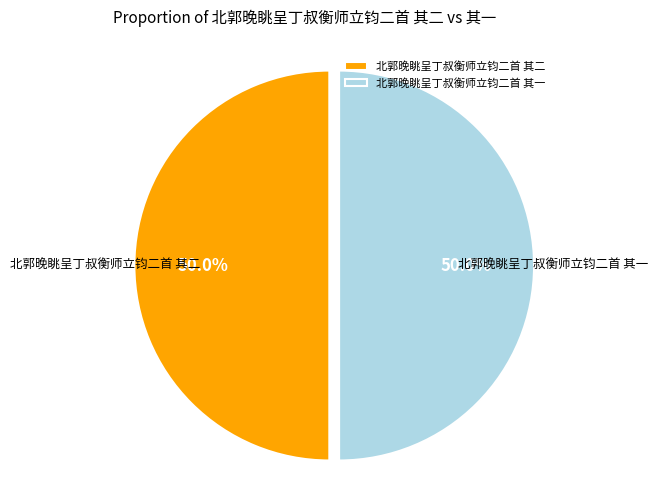

What is the ratio of the value at 北郭晚眺呈丁叔衡师立钧二首 其一 to the value at 北郭晚眺呈丁叔衡师立钧二首 其二?

1.0